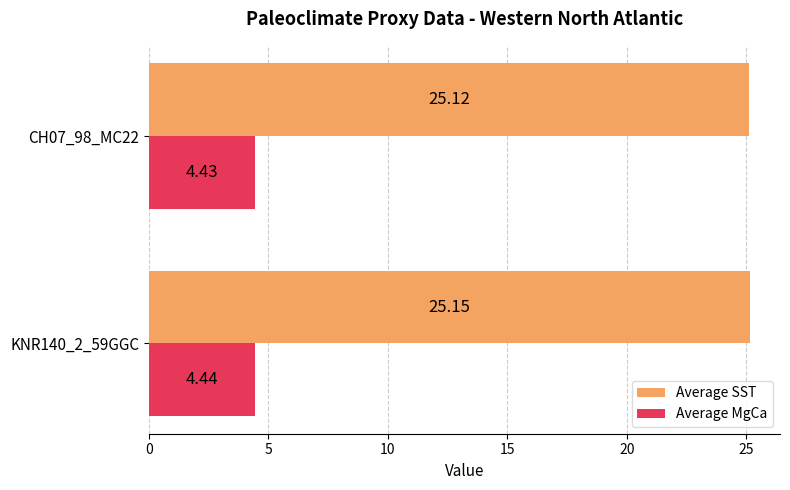

What is the sum of all Average SST values?

50.3